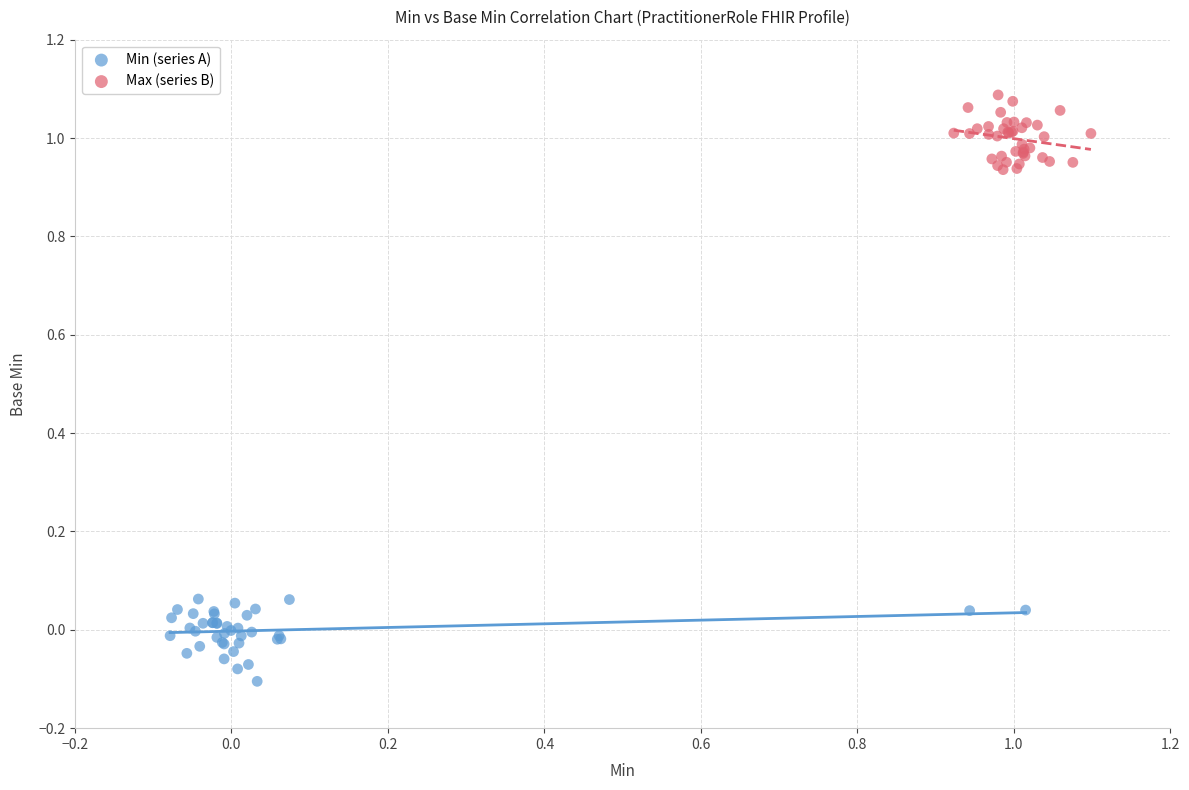

Which series has the largest Y range (max minus min)?

Min (series A)